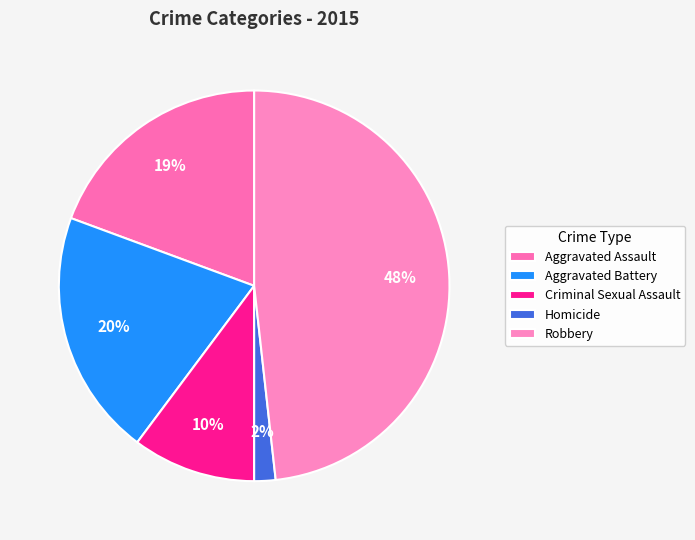

Which slice is the smallest?

Homicide